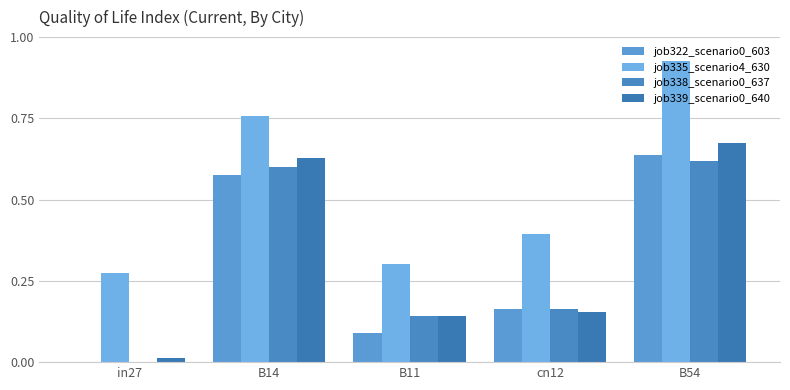

Count the job322_scenario0_603 values in the range 0 to 1.

5